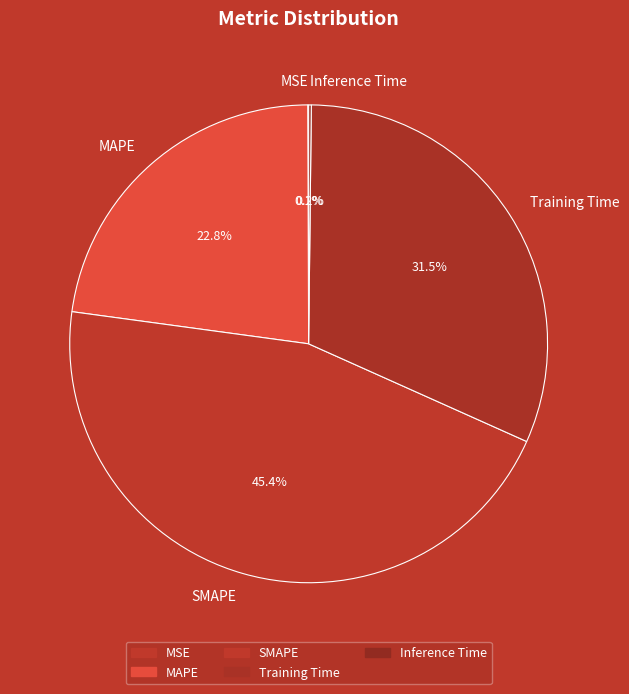

Does MAPE account for over 50% of the chart?

No